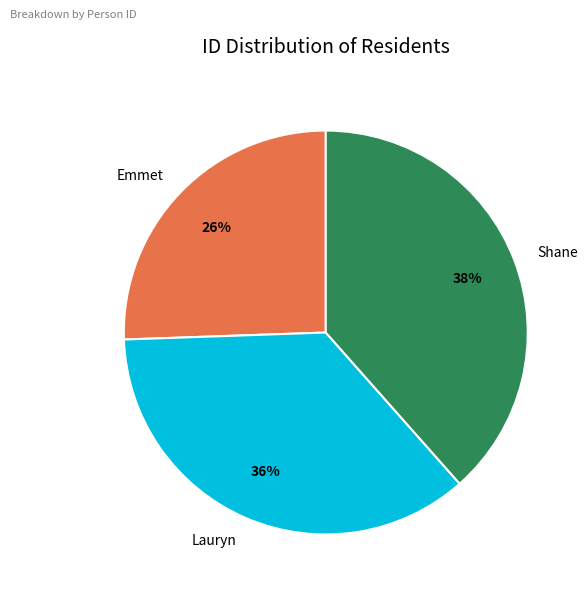

Combined, do Lauryn and Emmet account for over 50%?

Yes